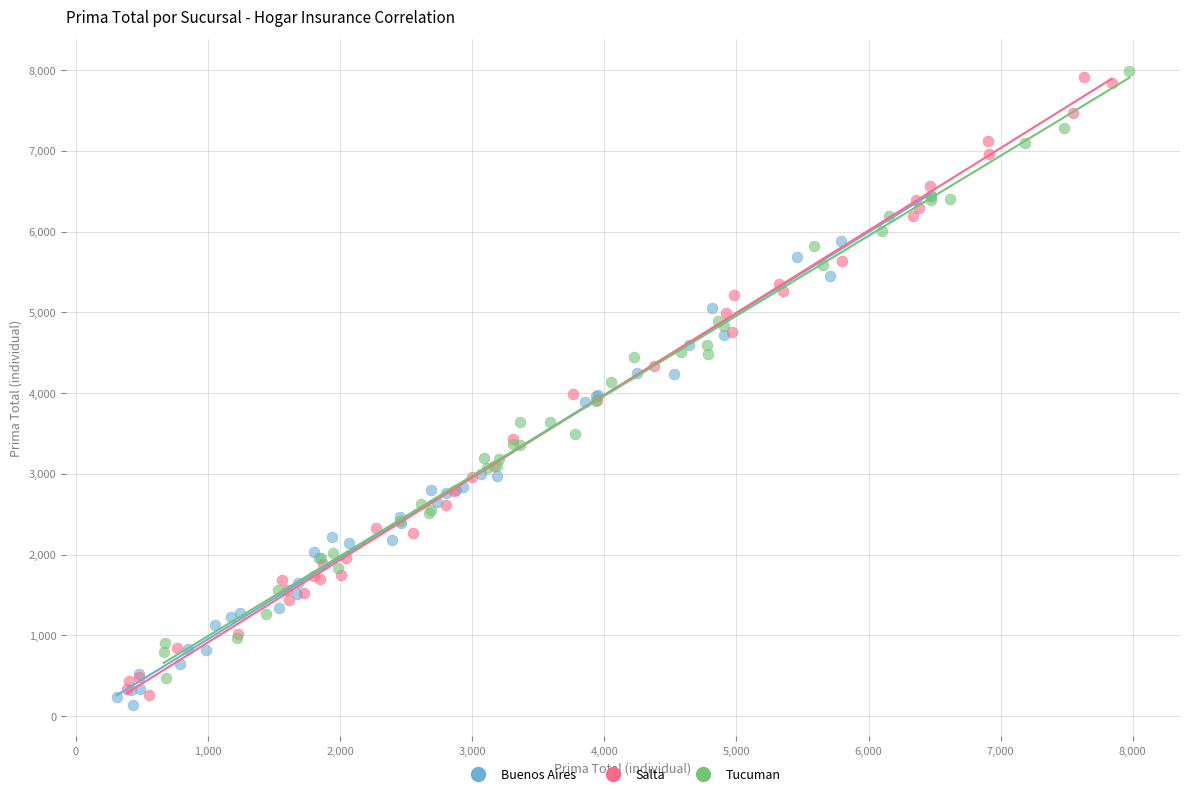

What are all the series names shown in the legend?

Buenos Aires, Salta, Tucuman